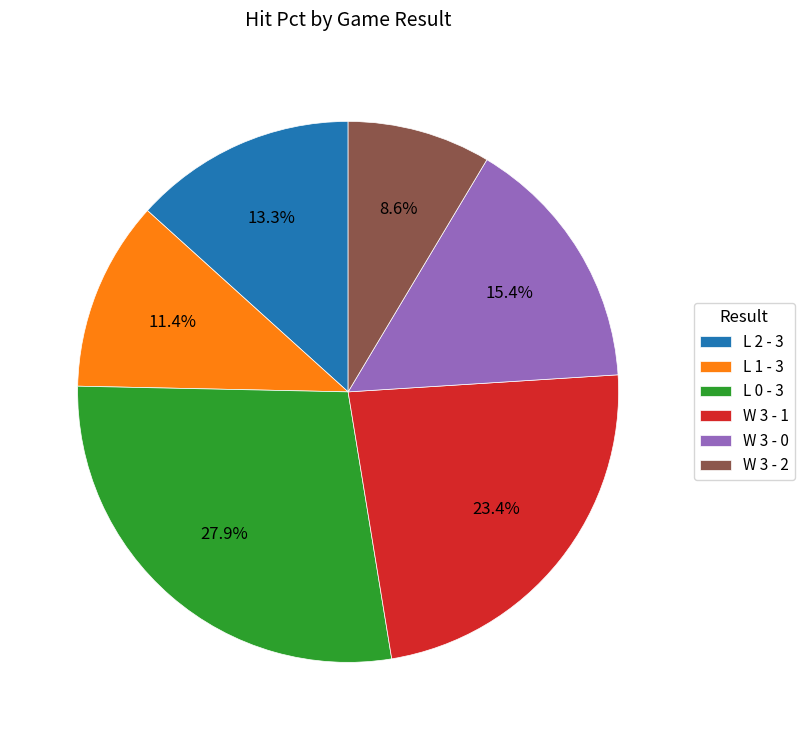

What portion of the pie excludes W 3 - 1?

76.6%